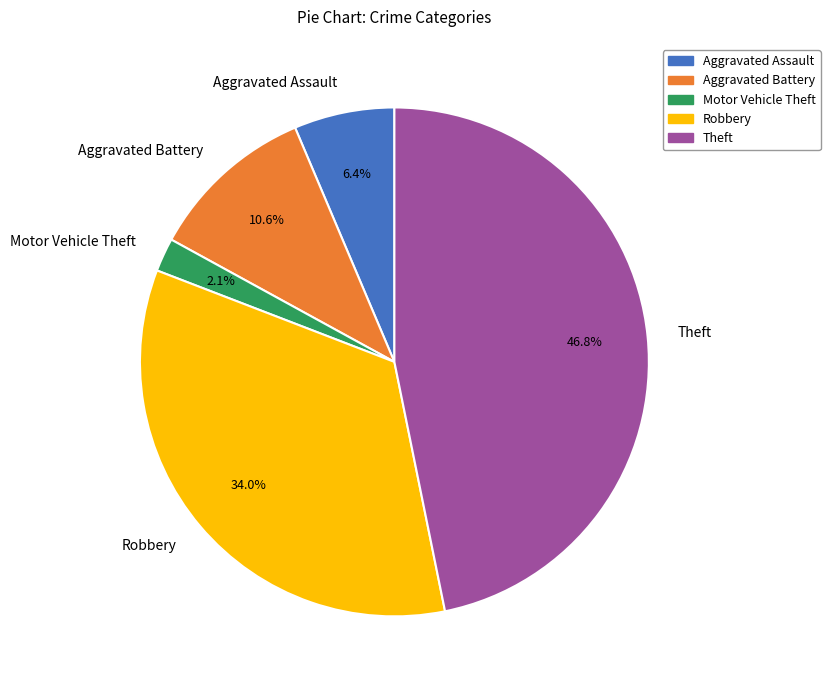

Between Aggravated Battery and Theft, which is larger?

Theft